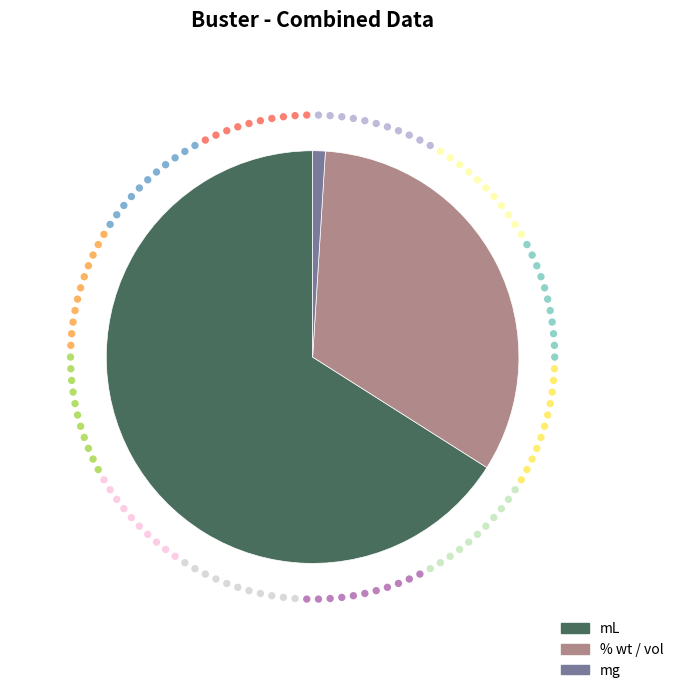

Which category accounts for the majority?

mL